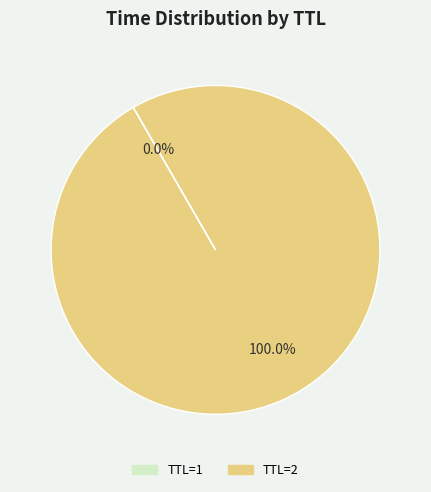

Is there any slice that represents more than half of the pie?

Yes